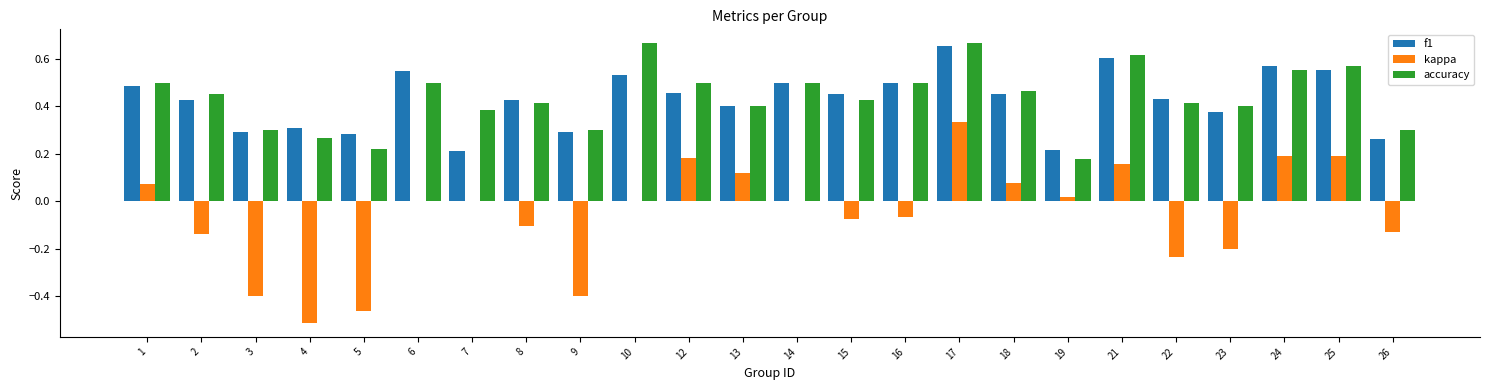

True or false: kappa has a value of -0.1 at 2.

True